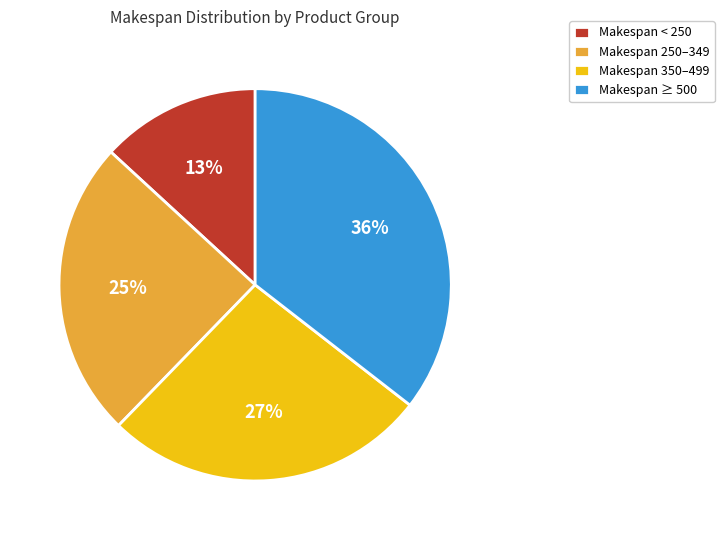

Is there any slice that represents more than half of the pie?

No